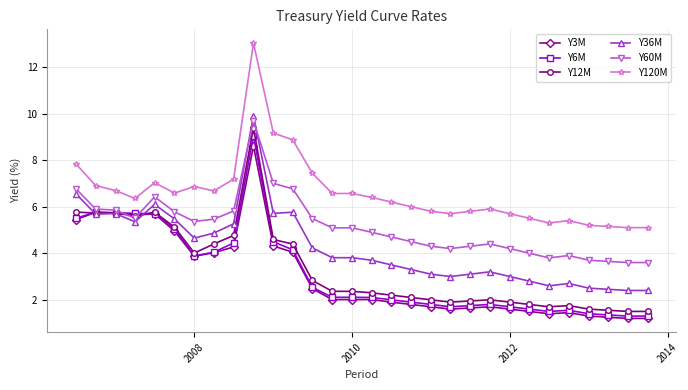

What is the minimum value for Y120M?

5.1